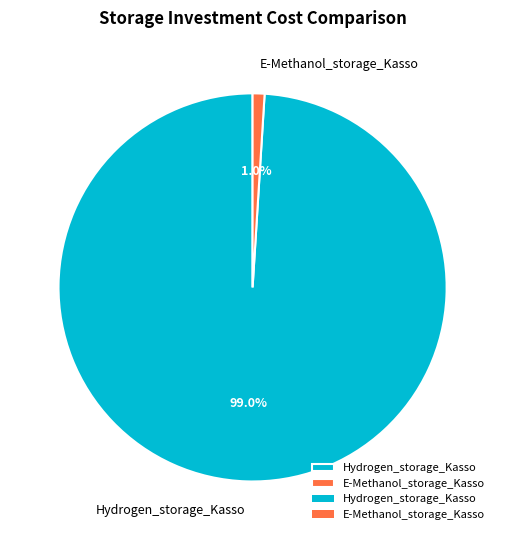

What percentage is the E-Methanol_storage_Kasso slice, to the nearest percent?

1%